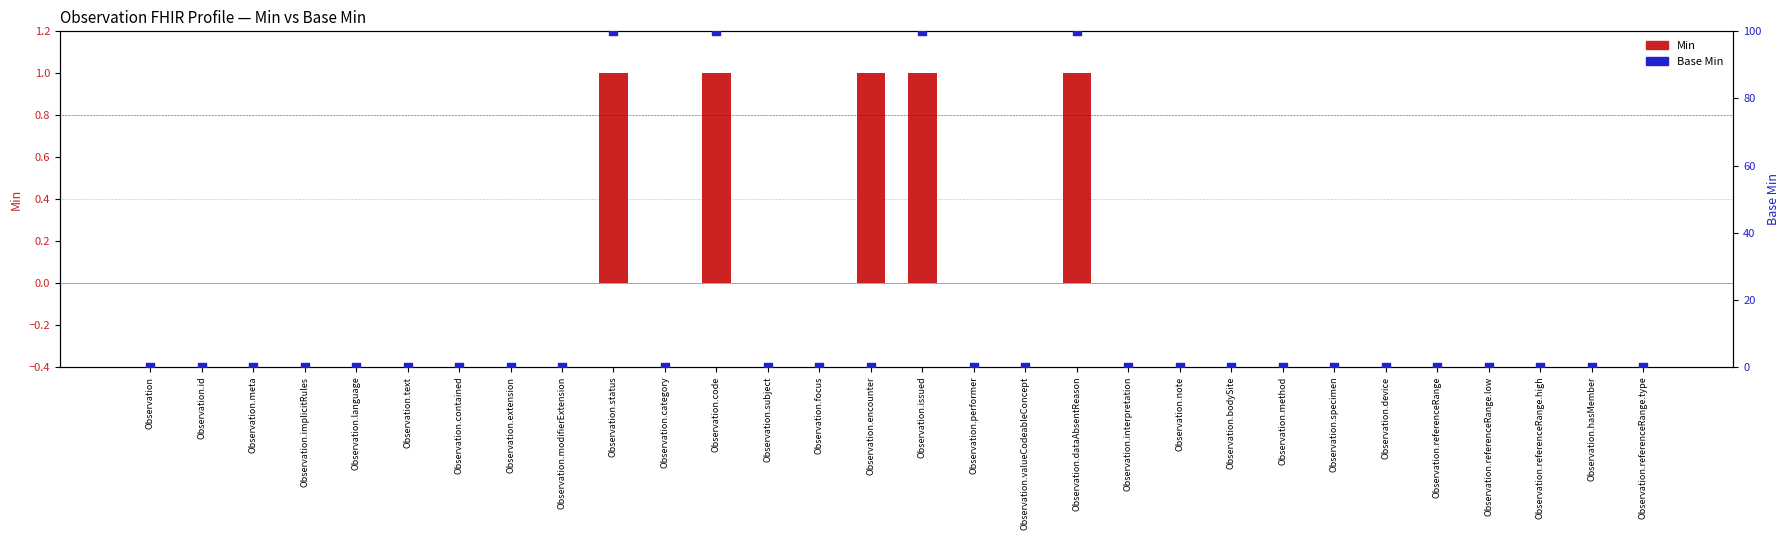

Which series reaches the maximum Y coordinate?

Base Min